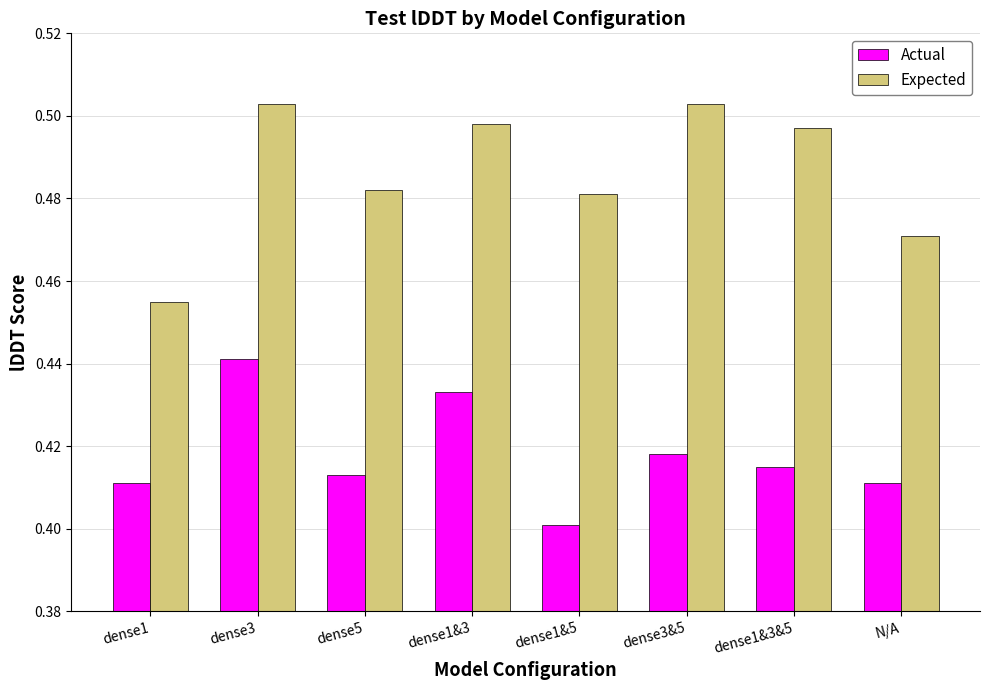

How many bars are there in total?

16